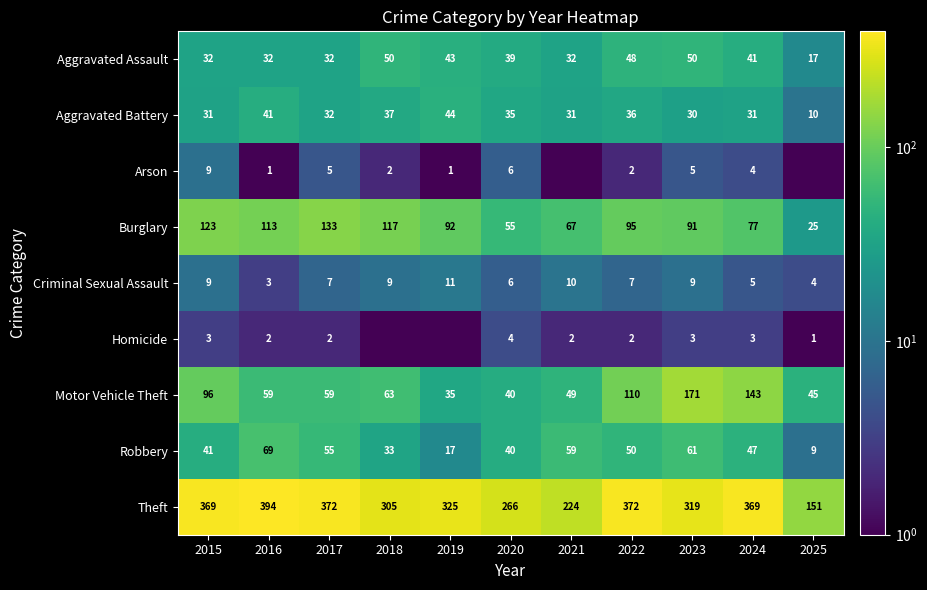

What is the average value of the Criminal Sexual Assault series?

7.3